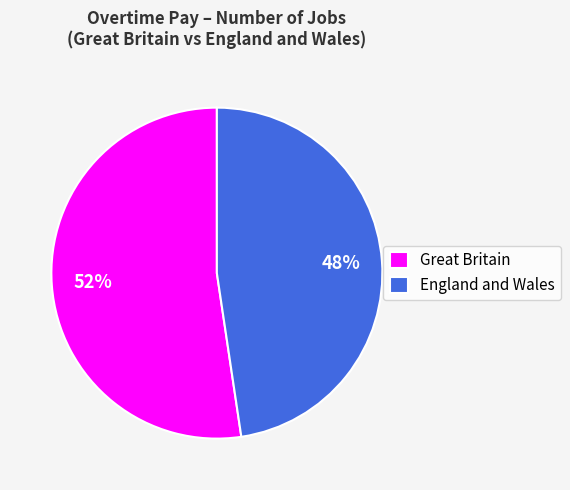

To the nearest percent, what is the average slice percentage?

50%